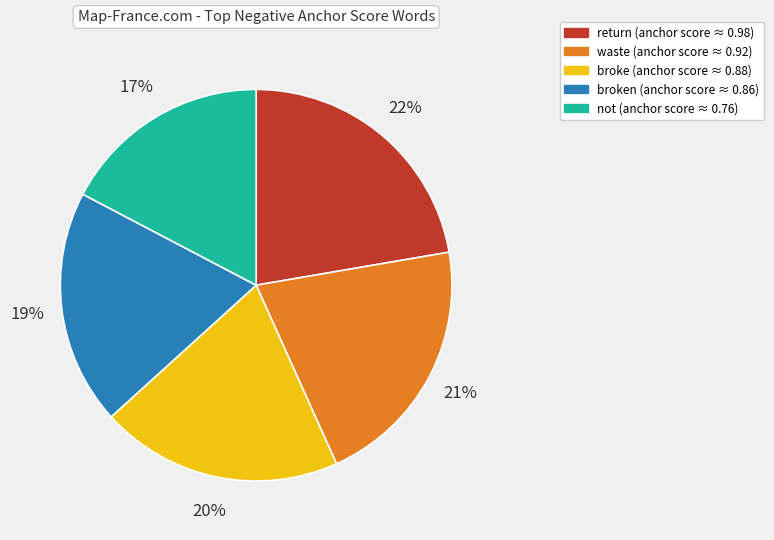

Is there a majority slice in this chart?

No